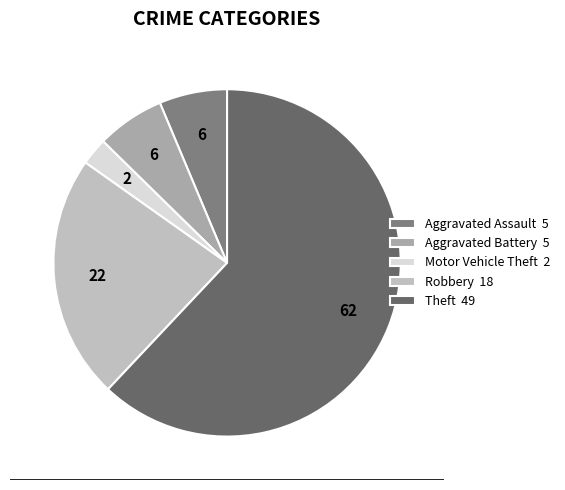

True or false: Motor Vehicle Theft accounts for 3% of the total.

True